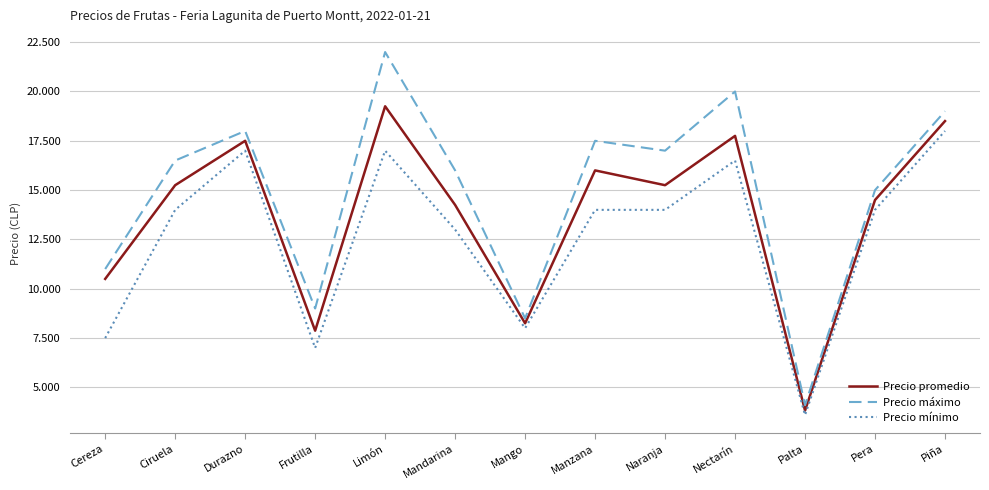

At which label does Precio promedio first exceed 15250?

Durazno